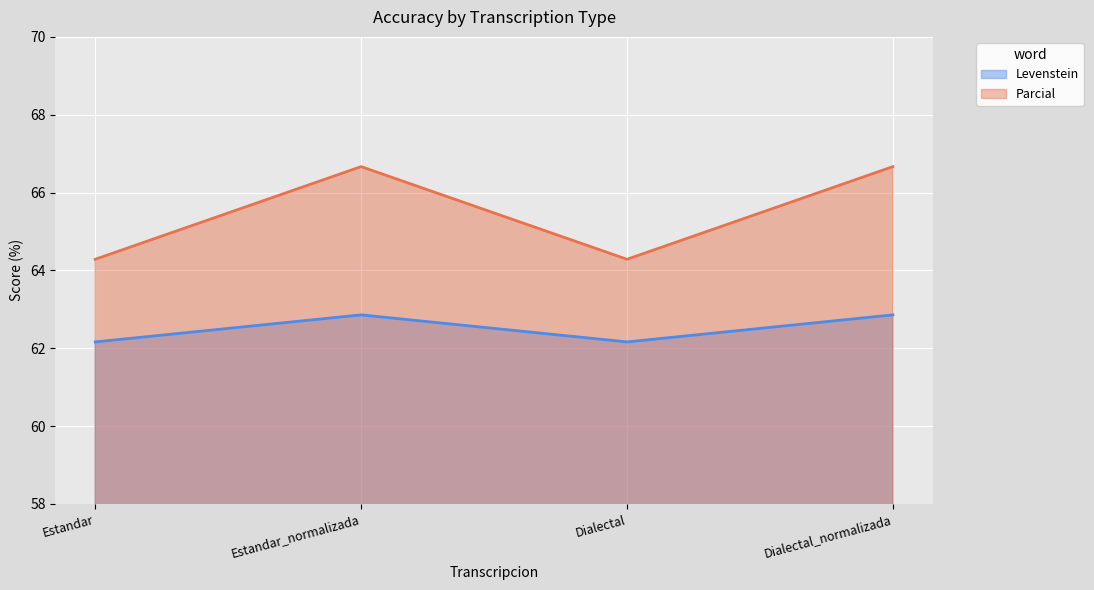

Reading left to right, list all the values displayed in this chart.

Levenstein: Estandar=62.2	Estandar_normalizada=62.9	Dialectal=62.2	Dialectal_normalizada=62.9
Parcial: Estandar=64.3	Estandar_normalizada=66.7	Dialectal=64.3	Dialectal_normalizada=66.7